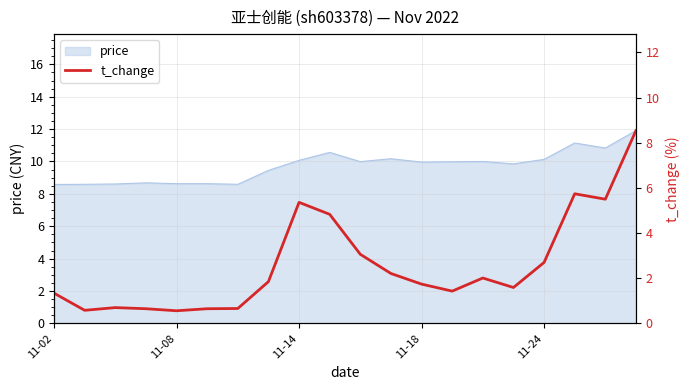

What is the minimum value shown in the chart?

0.6